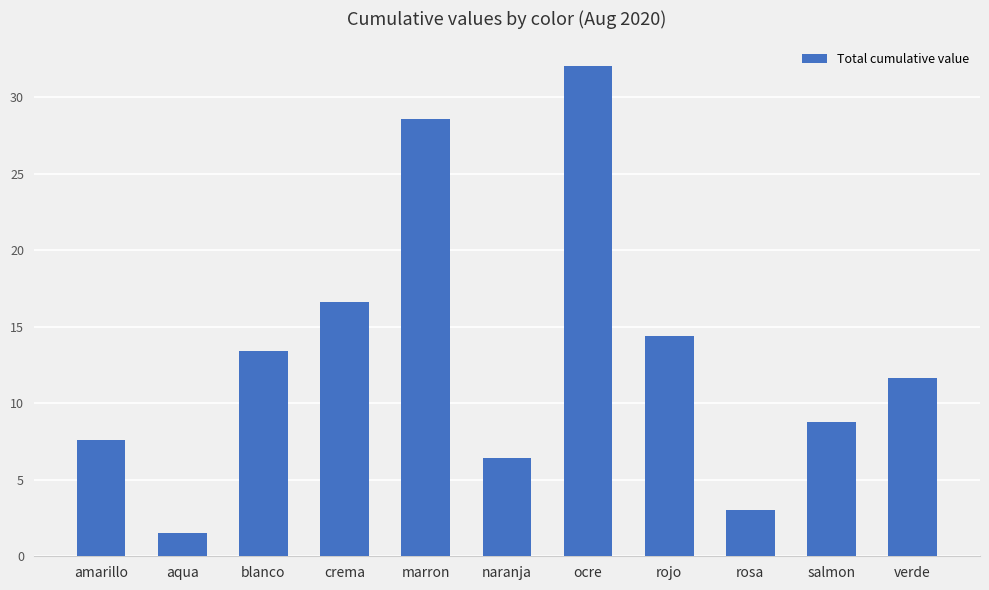

At which label does the data first exceed 11?

blanco